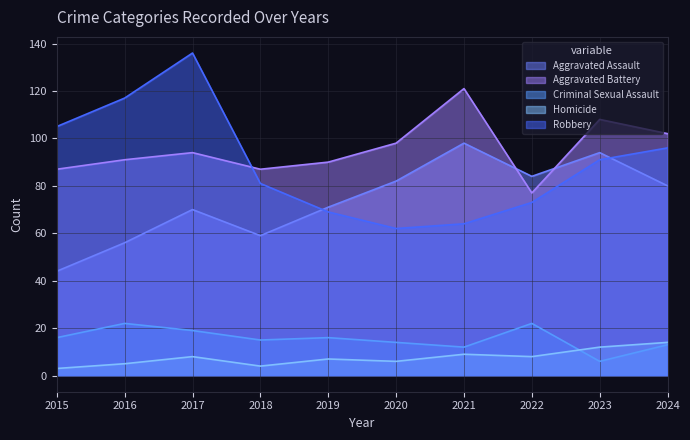

Which series changed the most between 2016 and 2020?

Robbery